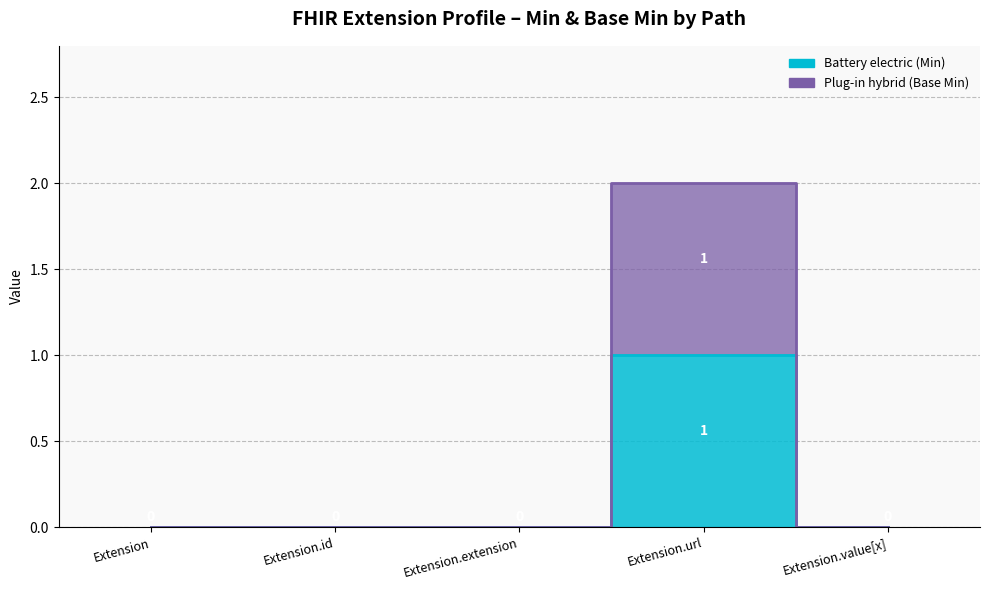

At Extension.value[x], list the series in order from largest to smallest.

Battery electric (Min), Plug-in hybrid (Base Min)